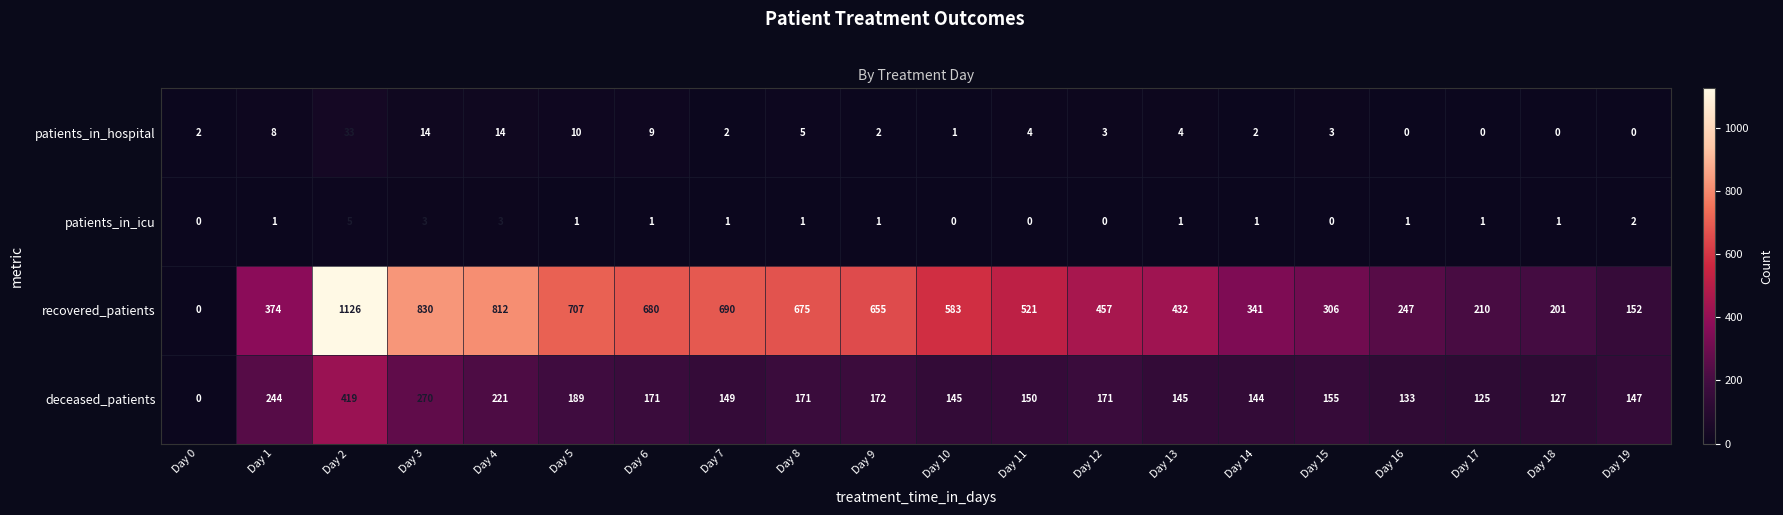

What is the difference between the second highest and second lowest values in the deceased_patients series?

145